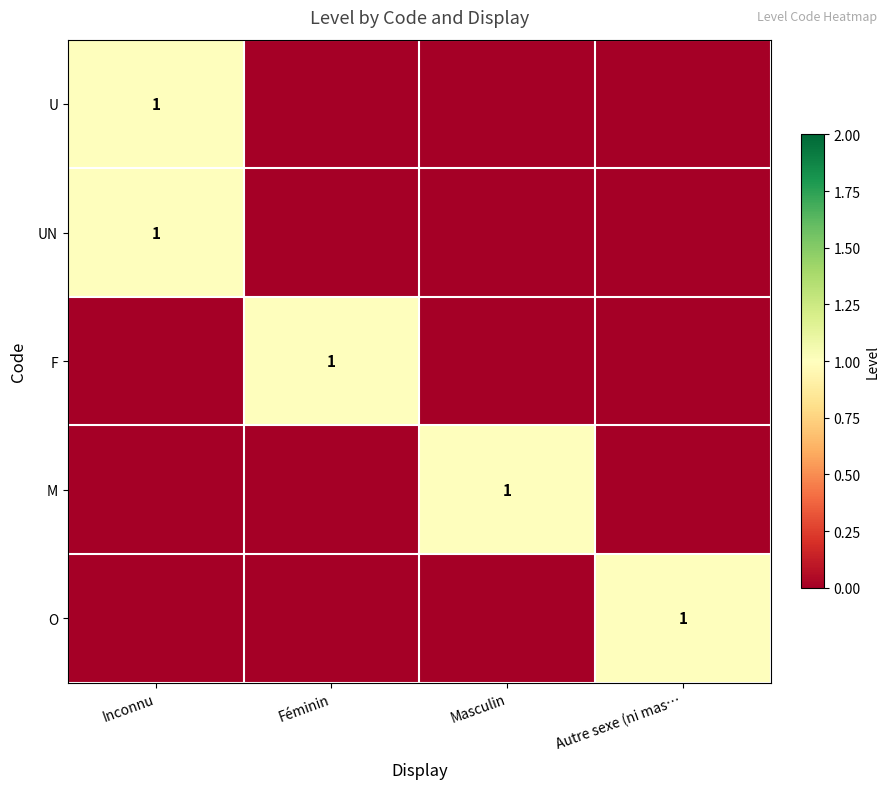

What is the spread (max minus min) of values at Masculin?

1